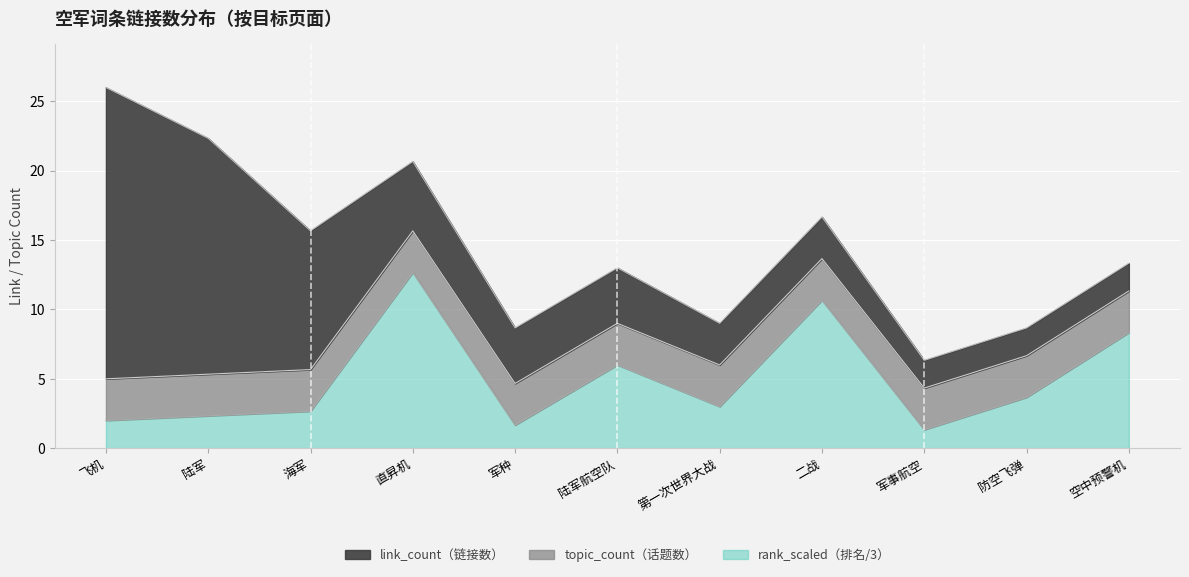

What is the difference between the maximum and minimum values in the rank series?

34